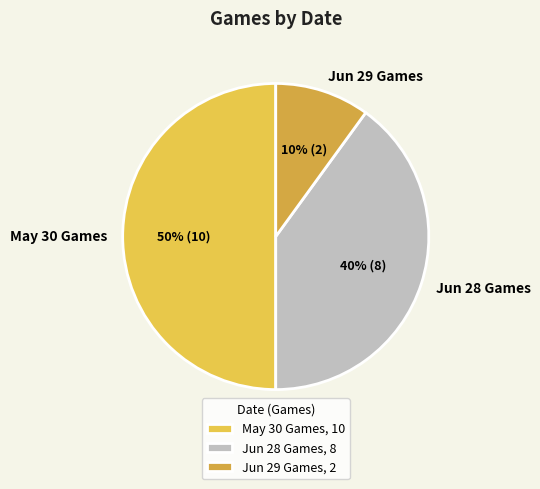

The Jun 28 Games slice represents 40% of the pie. True or false?

True